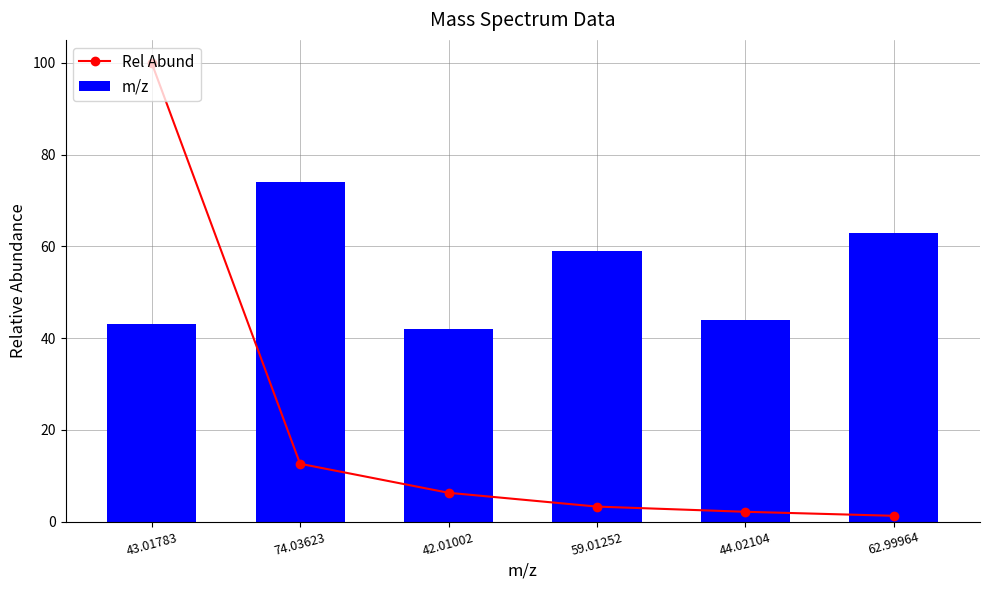

Which series has the largest total across all categories?

m/z